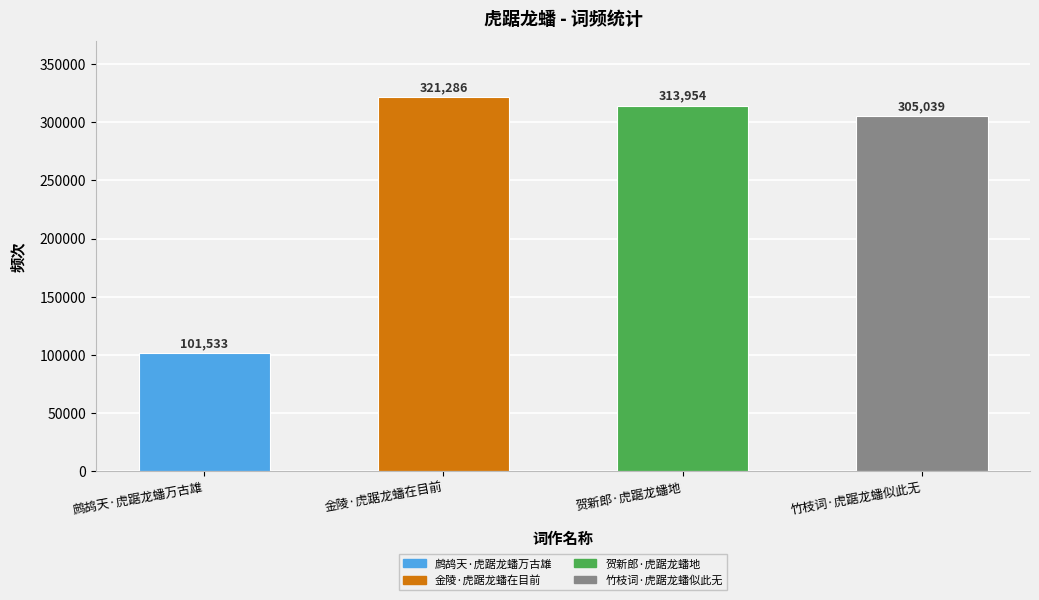

What is the label of the 1st bar from the left?

鹧鸪天·虎踞龙蟠万古雄